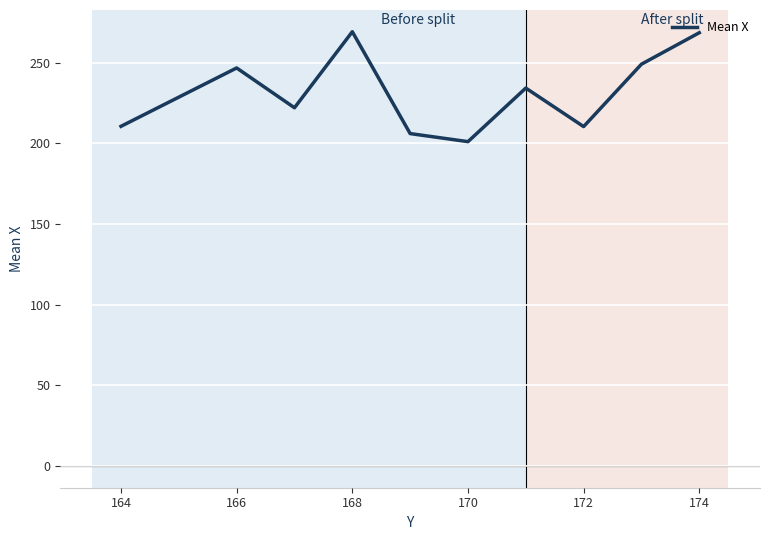

What is the sum of all values?

2317.3